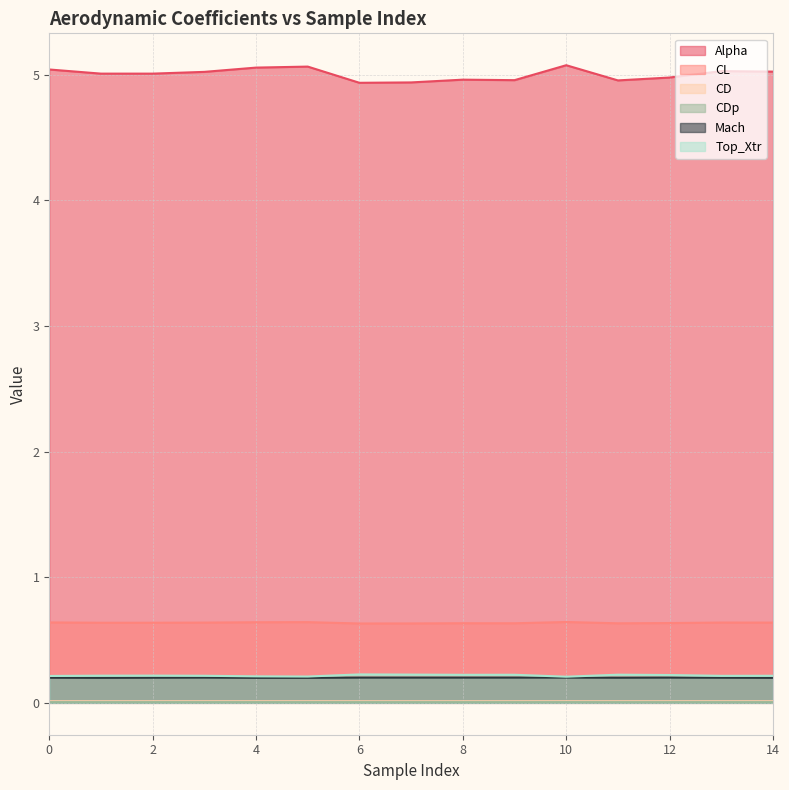

Reading left to right, transcribe all the data shown in this chart.

Alpha: 5.0	5.0	5.0	5.0	5.1	5.1	4.9	4.9	5.0	5.0	5.1	5.0	5.0	5.0	5.0
CL: 0.6	0.6	0.6	0.6	0.6	0.6	0.6	0.6	0.6	0.6	0.6	0.6	0.6	0.6	0.6
CD: 0.0	0.0	0.0	0.0	0.0	0.0	0.0	0.0	0.0	0.0	0.0	0.0	0.0	0.0	0.0
CDp: 0.0	0.0	0.0	0.0	0.0	0.0	0.0	0.0	0.0	0.0	0.0	0.0	0.0	0.0	0.0
Mach: 0.2	0.2	0.2	0.2	0.2	0.2	0.2	0.2	0.2	0.2	0.2	0.2	0.2	0.2	0.2
Top_Xtr: 0.2	0.2	0.2	0.2	0.2	0.2	0.2	0.2	0.2	0.2	0.2	0.2	0.2	0.2	0.2